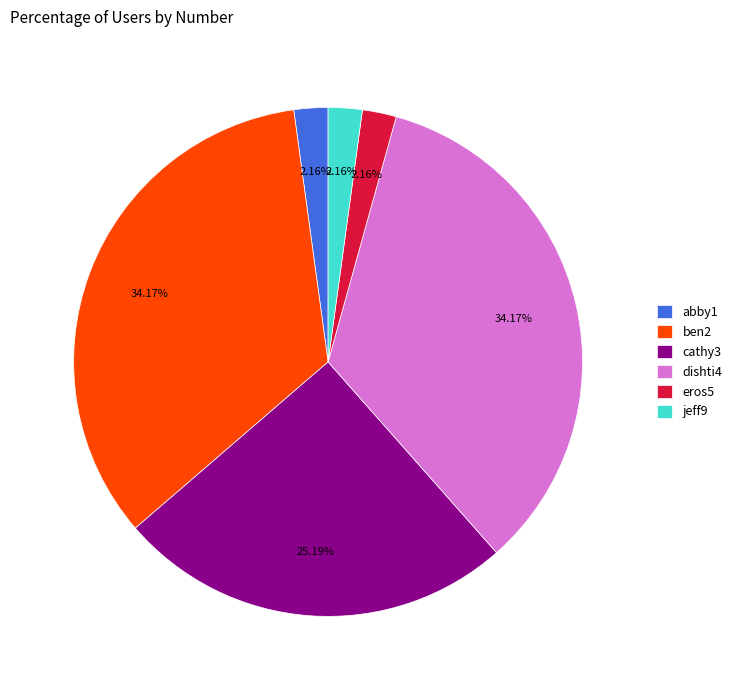

Which has a higher value, eros5 or ben2?

ben2